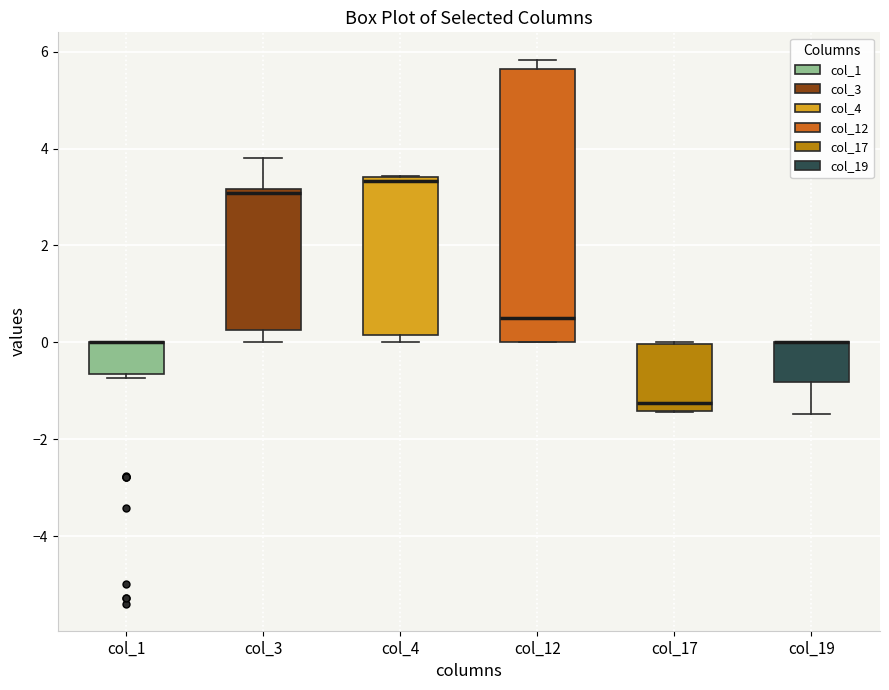

Reading left to right, transcribe this box plot: for each box, give where its median line is, the range the box spans, and where its two whiskers end, as read against the y-axis. The values are not printed on the chart, so give them approximately, as read against the axis.

col_1: median 0.0 (drawn on the box's upper edge), box -0.6 to 0.0, whiskers -0.8 to 0.0
col_3: median 3.0, box 0.2 to 3.2, whiskers 0.0 to 3.8
col_4: median 3.4 (just below the box's upper edge), box 0.2 to 3.4, whiskers 0.0 to 3.4
col_12: median 0.6, box 0.0 to 5.6, whiskers 0.0 to 5.8
col_17: median -1.2, box -1.4 to 0.0, whiskers -1.4 to 0.0
col_19: median 0.0 (drawn on the box's upper edge), box -0.8 to 0.0, whiskers -1.4 to 0.0